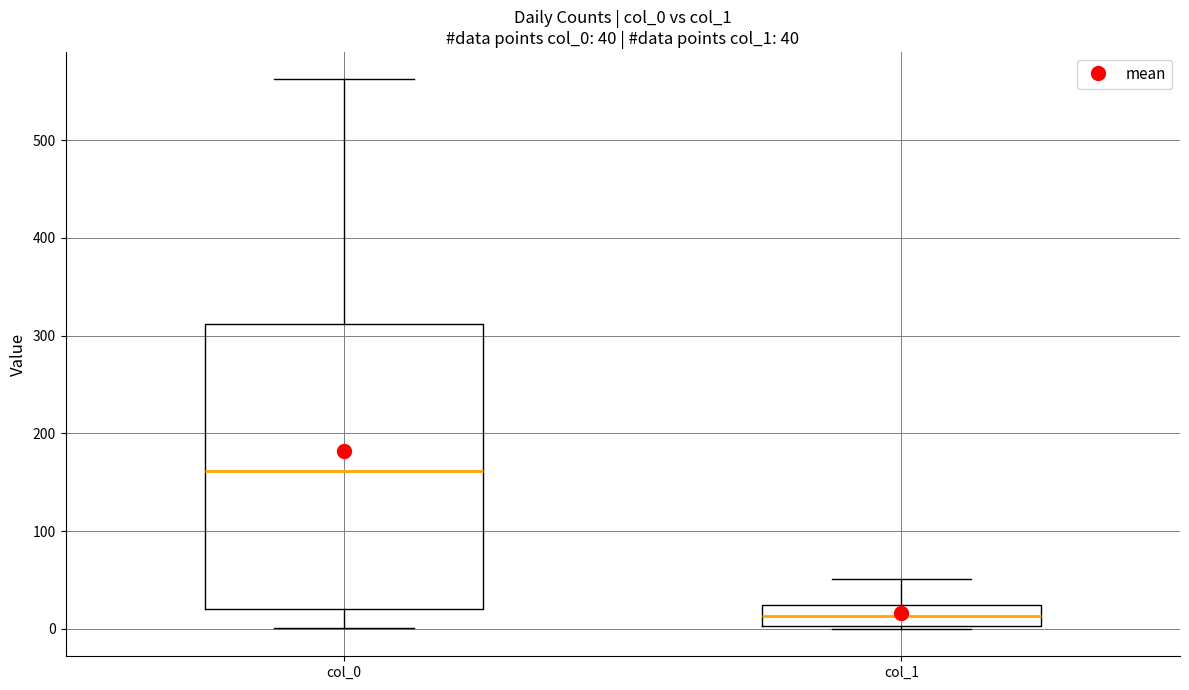

Which box is the tallest, from its lower edge to its upper edge?

col_0